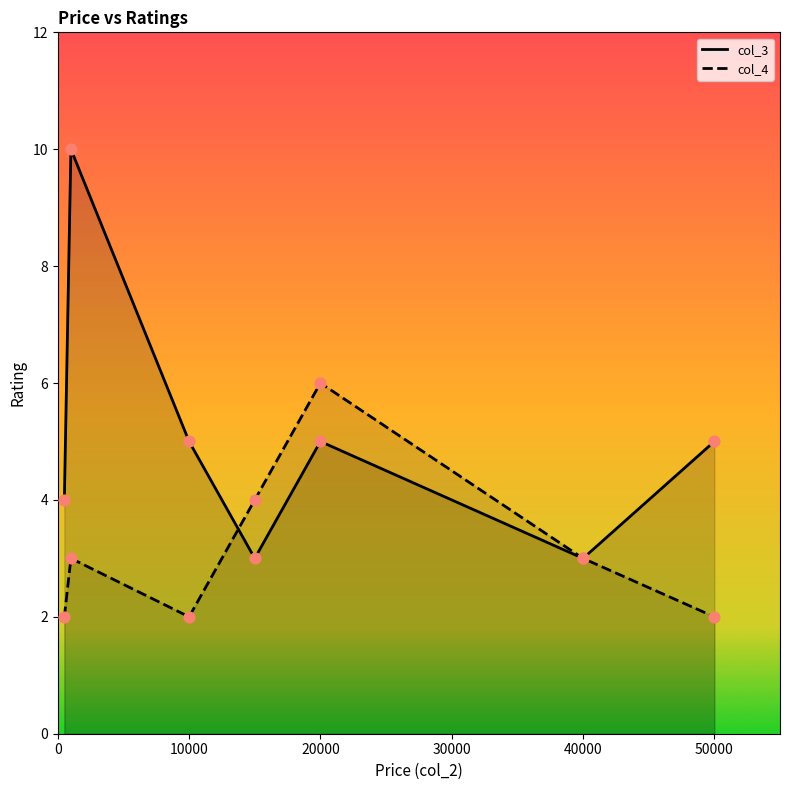

Which series reaches the minimum Y coordinate?

col_4